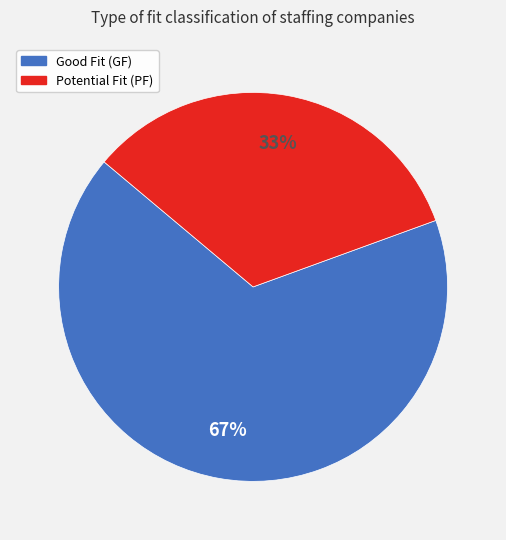

Count the number of slices in the pie.

2